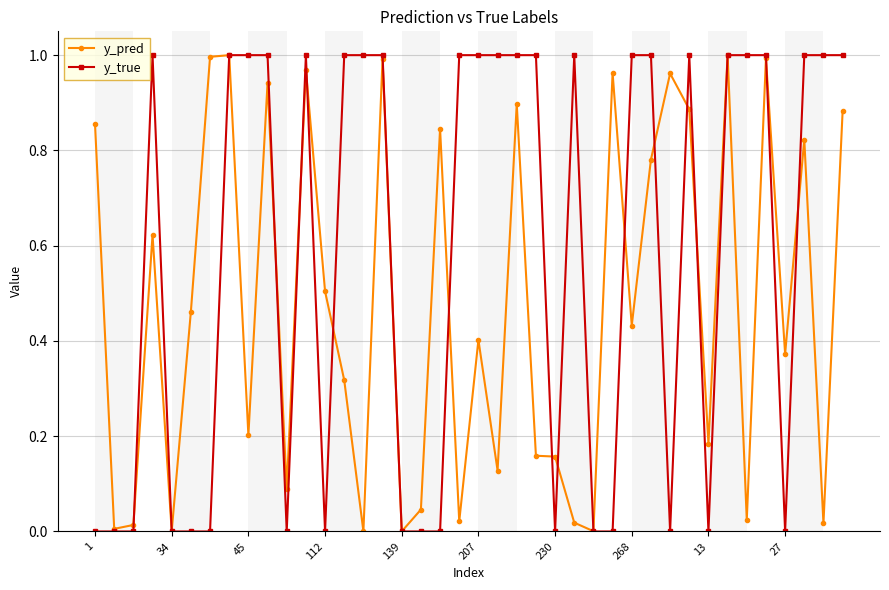

True or false: y_true has more than 0 interior local peaks.

True